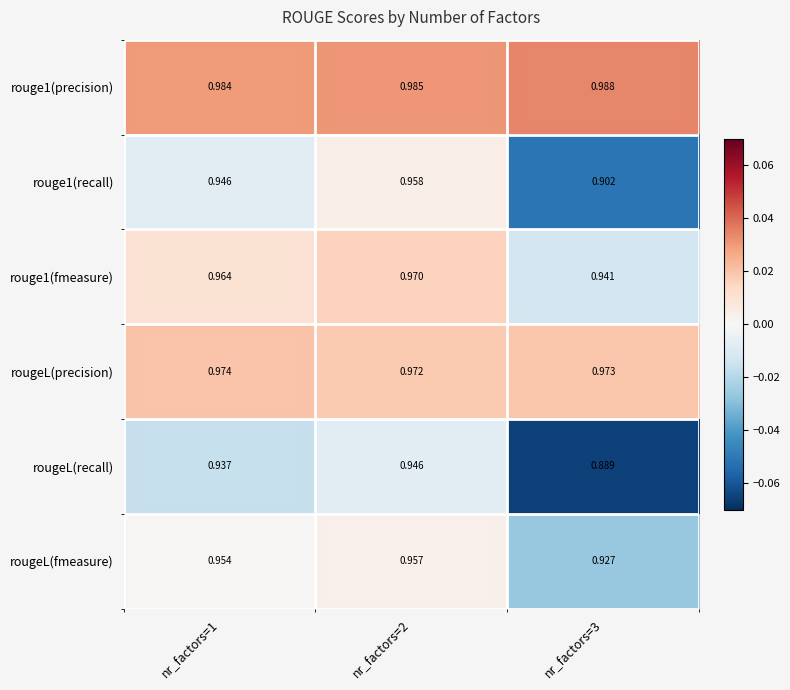

Rank the series at nr_factors=2 from highest to lowest value.

rouge1(precision), rougeL(precision), rouge1(fmeasure), rouge1(recall), rougeL(fmeasure), rougeL(recall)